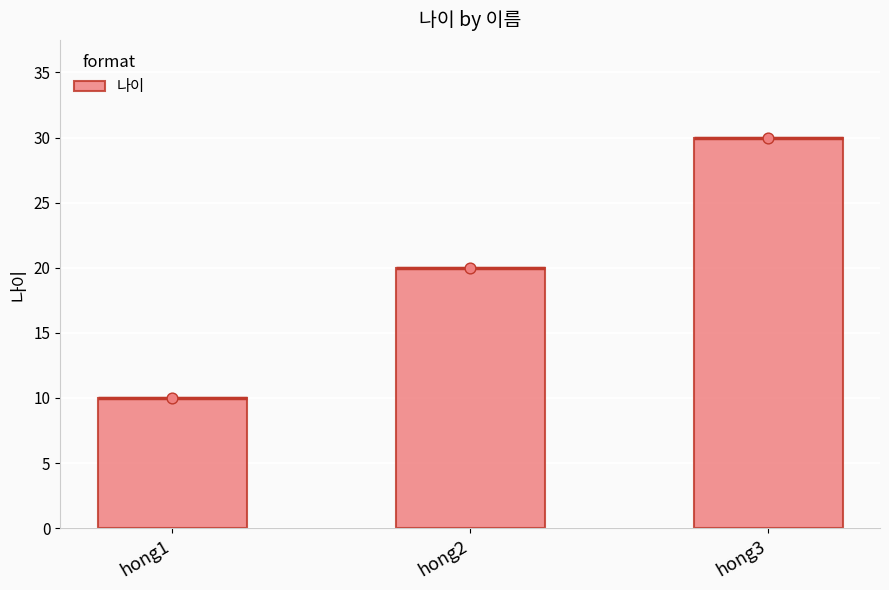

What is the change in value from hong1 to hong3?

+20